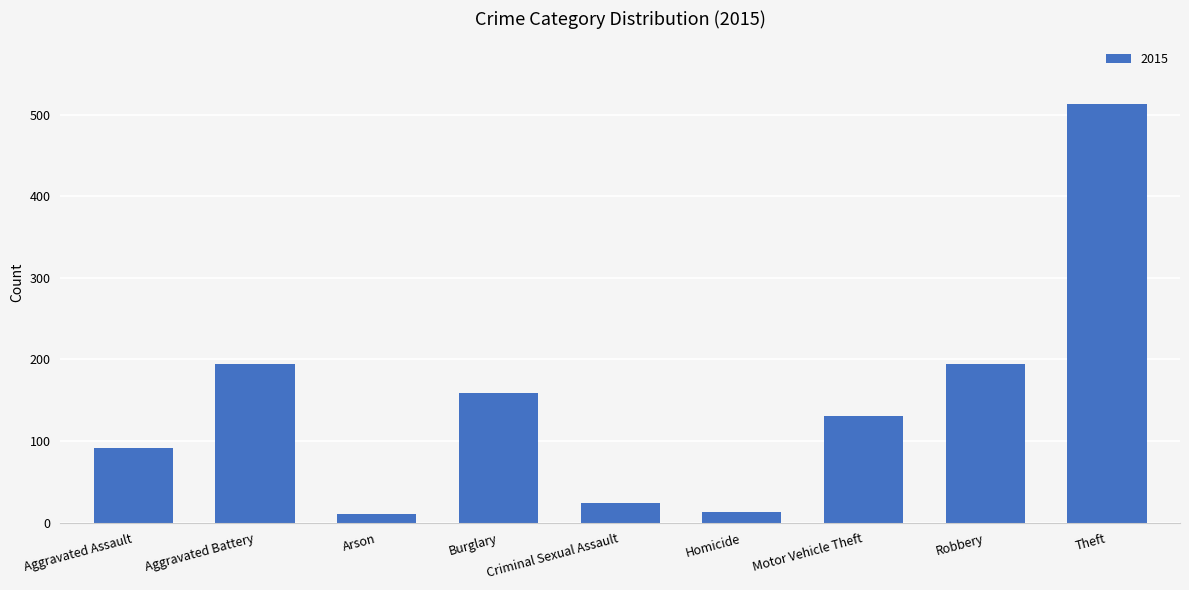

True or false: the data shows 29 at Aggravated Assault.

False